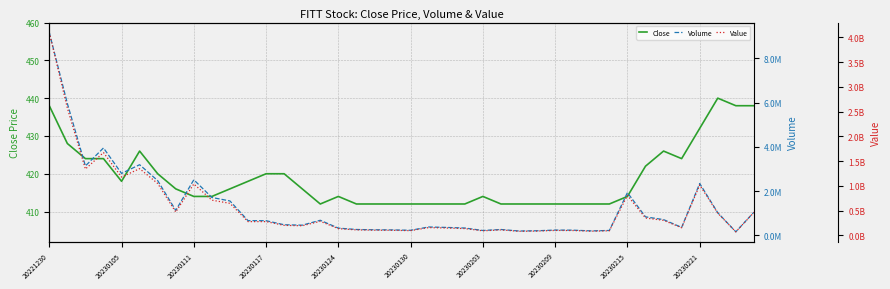

What is the total value across all series at 11?

279636718